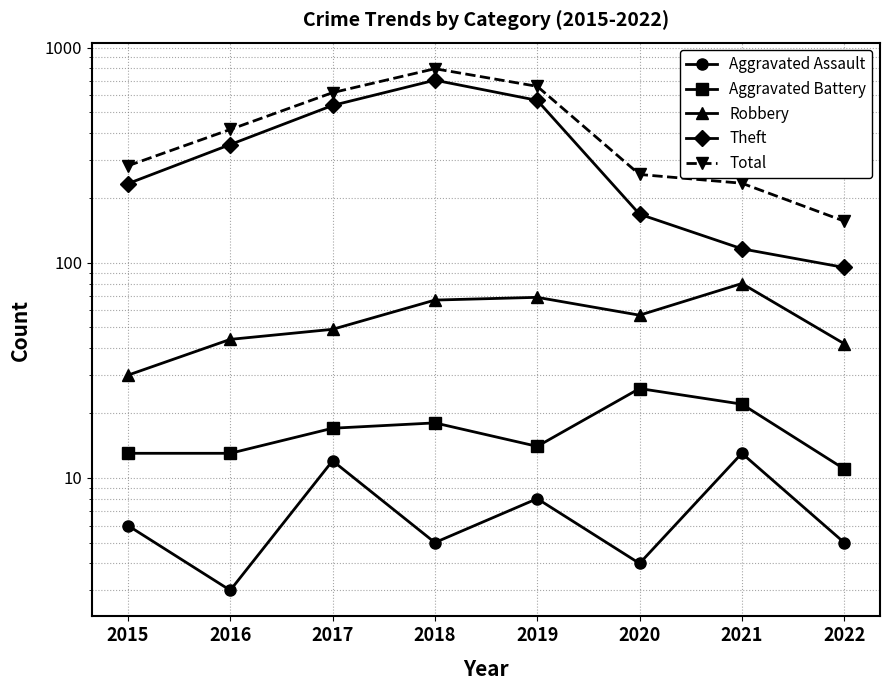

What is the spread (max minus min) of values at 2018?

792